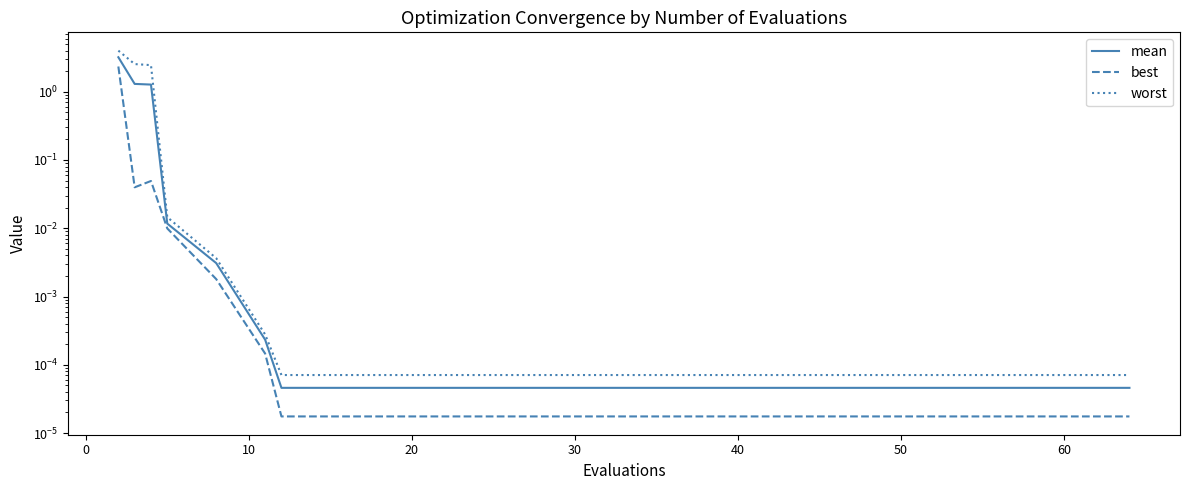

Rank the series at 10 from lowest to highest value.

best, mean, worst